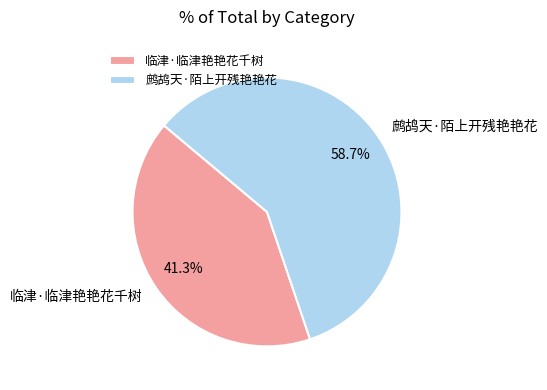

Is the sum of 临津·临津艳艳花千树 and 鹧鸪天·陌上开残艳艳花 greater than half?

Yes